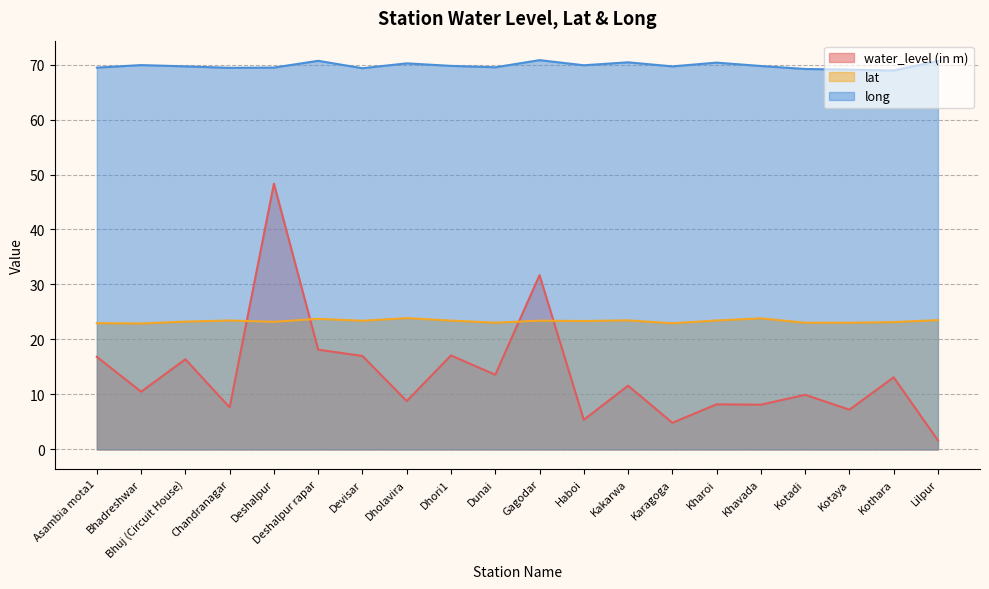

What position from the right is Deshalpur rapar?

15